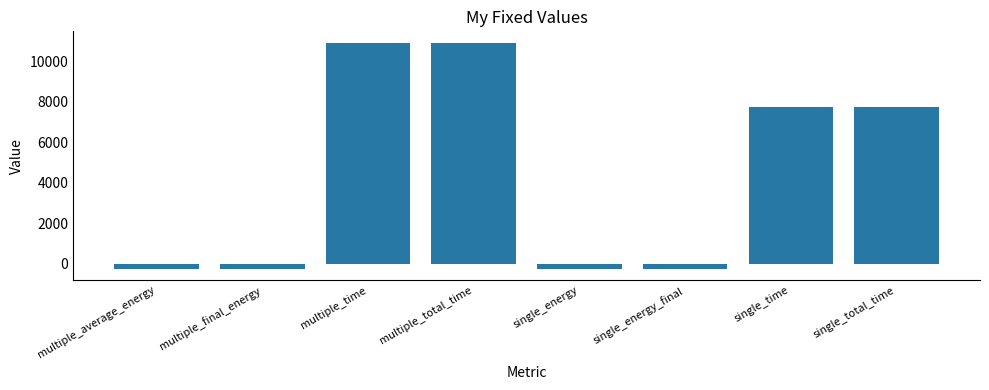

What is the maximum value shown in the chart?

10911.7